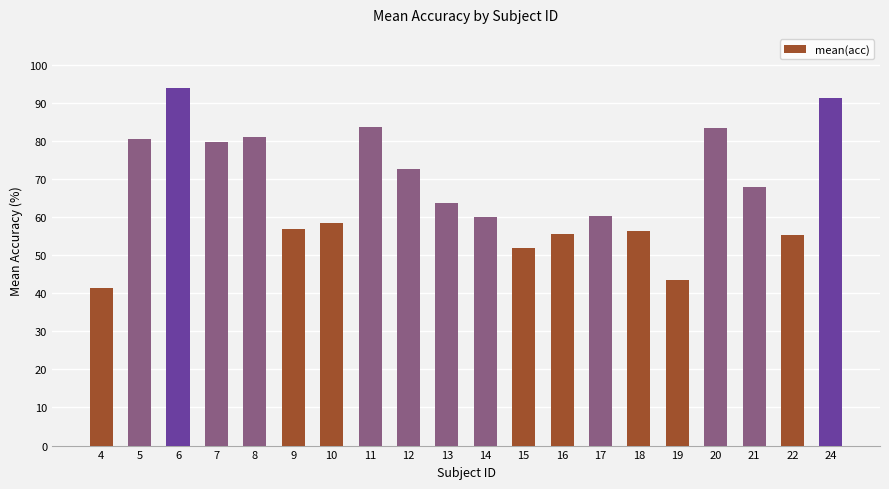

The value at 6 is 134.6. True or false?

False